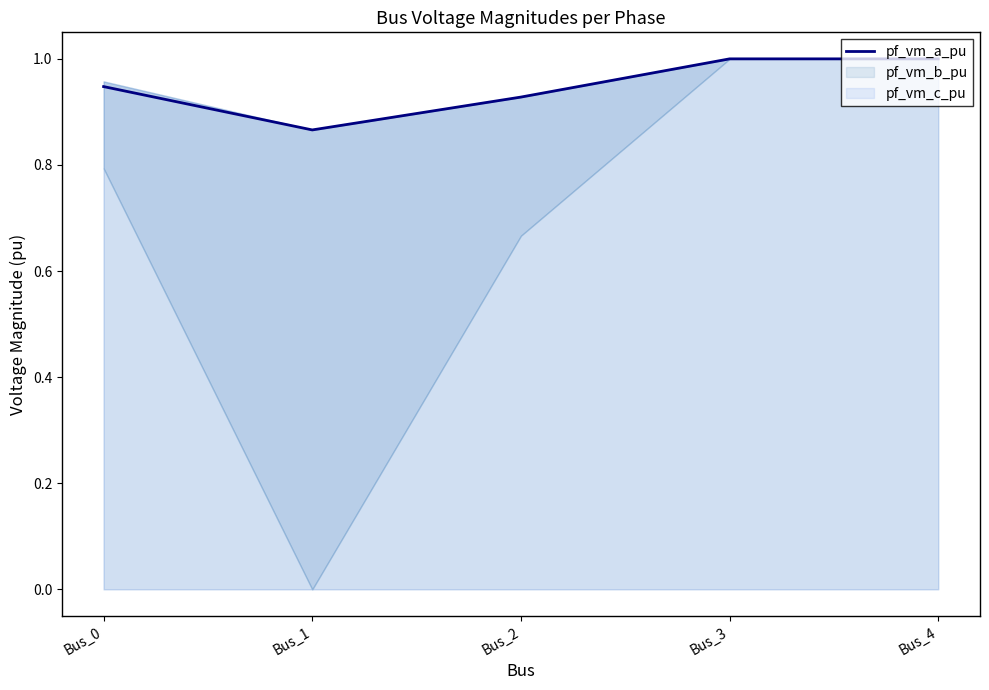

Reading left to right, list all the values displayed in this chart.

0.9	0.9	0.9	1.0	1.0